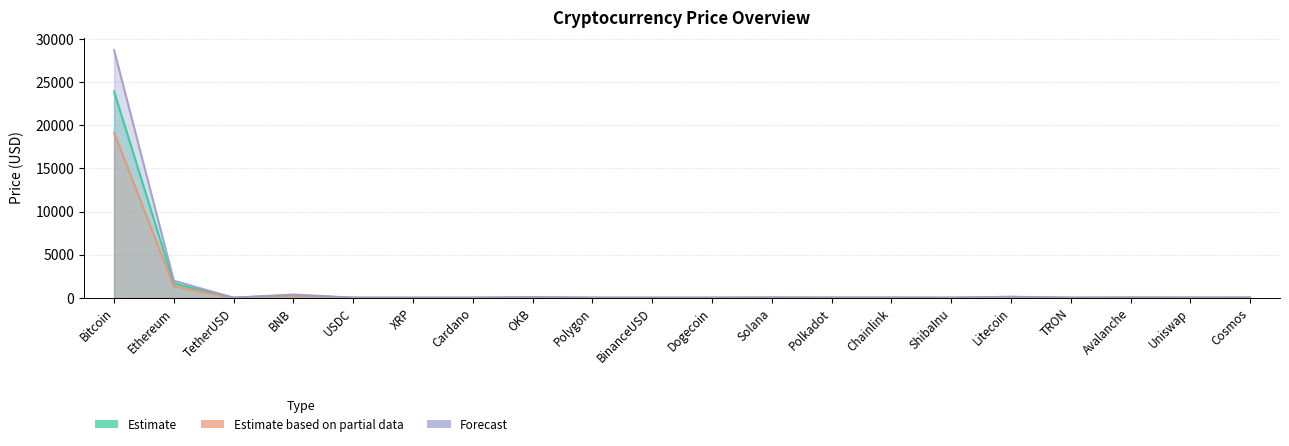

True or false: Estimate and Estimate based on partial data cross at least once.

False